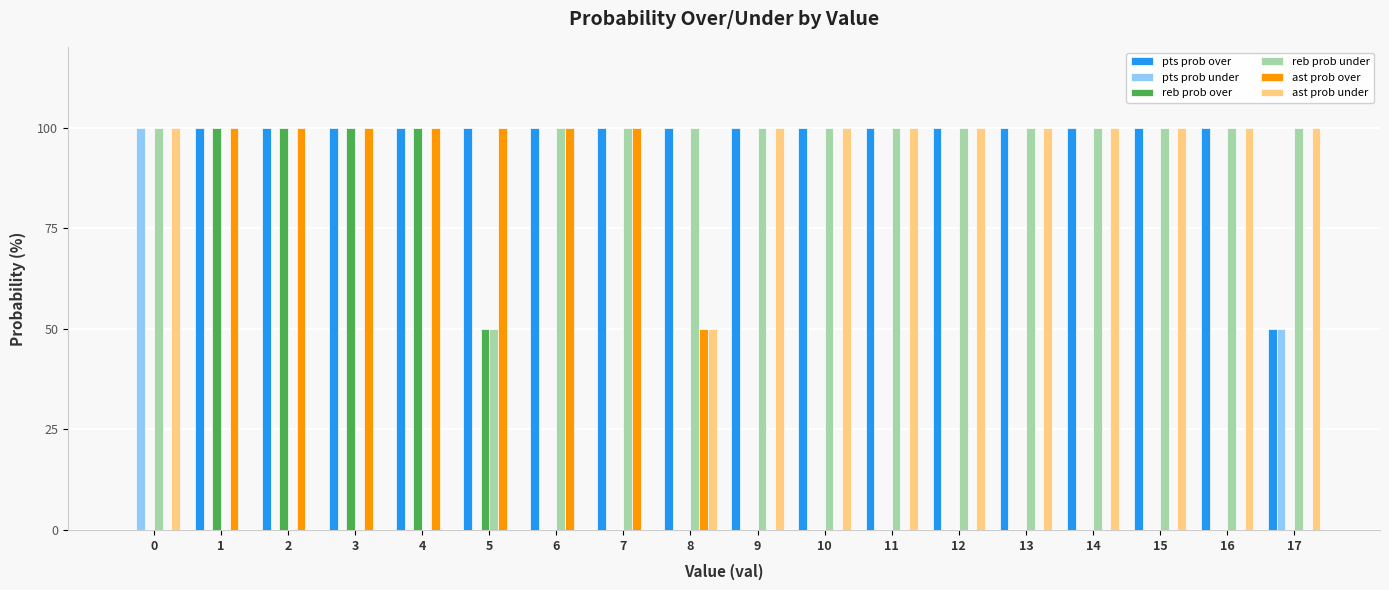

Are the bars horizontal?

No